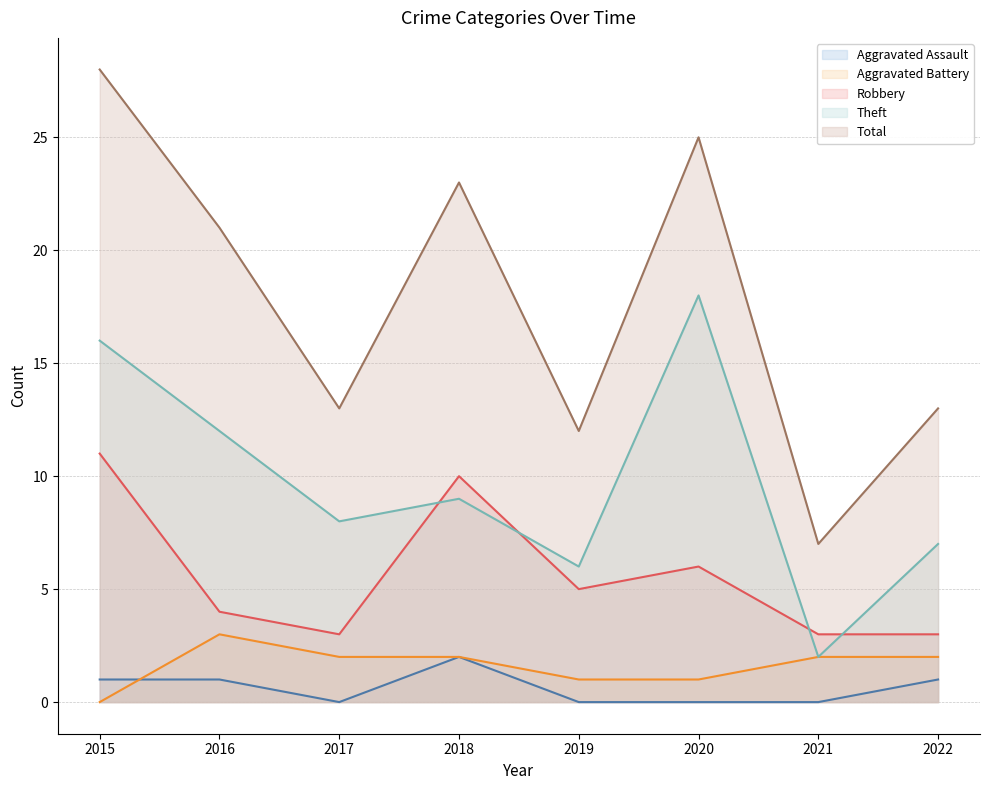

At which category does Aggravated Assault (line) reach its first local peak?

2018